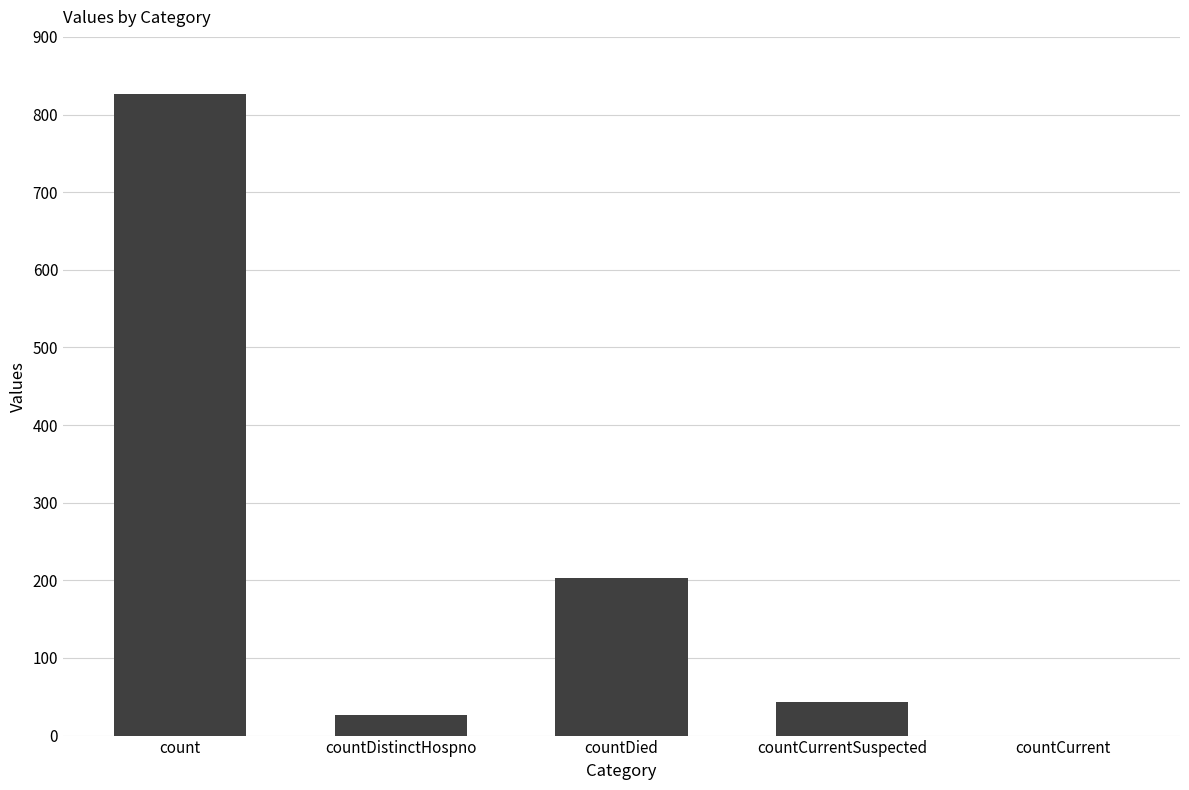

How many distinct data groups are displayed?

1